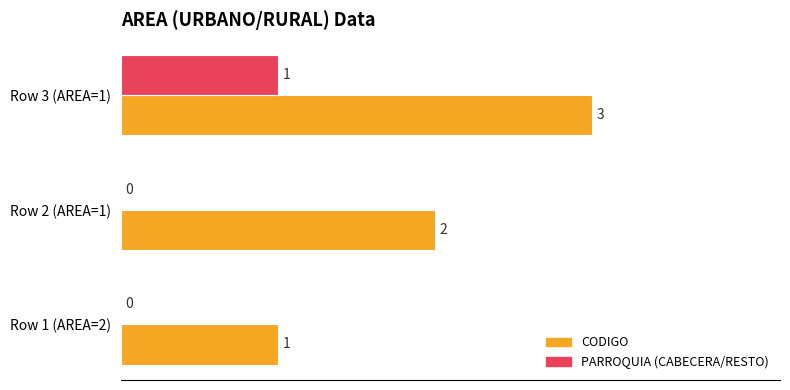

Is it true that CODIGO equals 2 at Row 2 (AREA=1)?

True